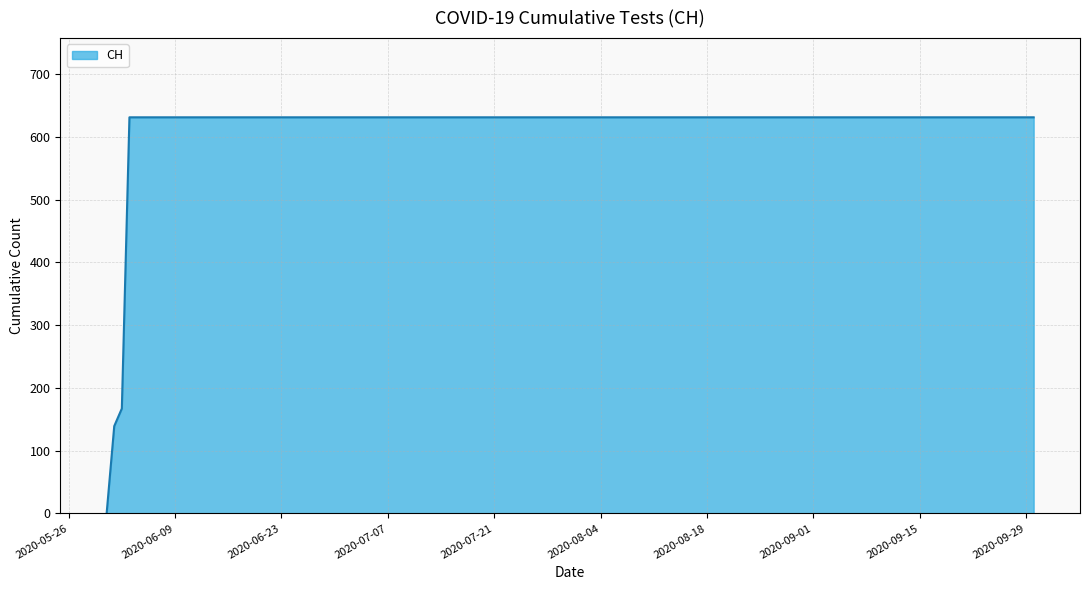

What is the difference between the maximum and minimum values?

631